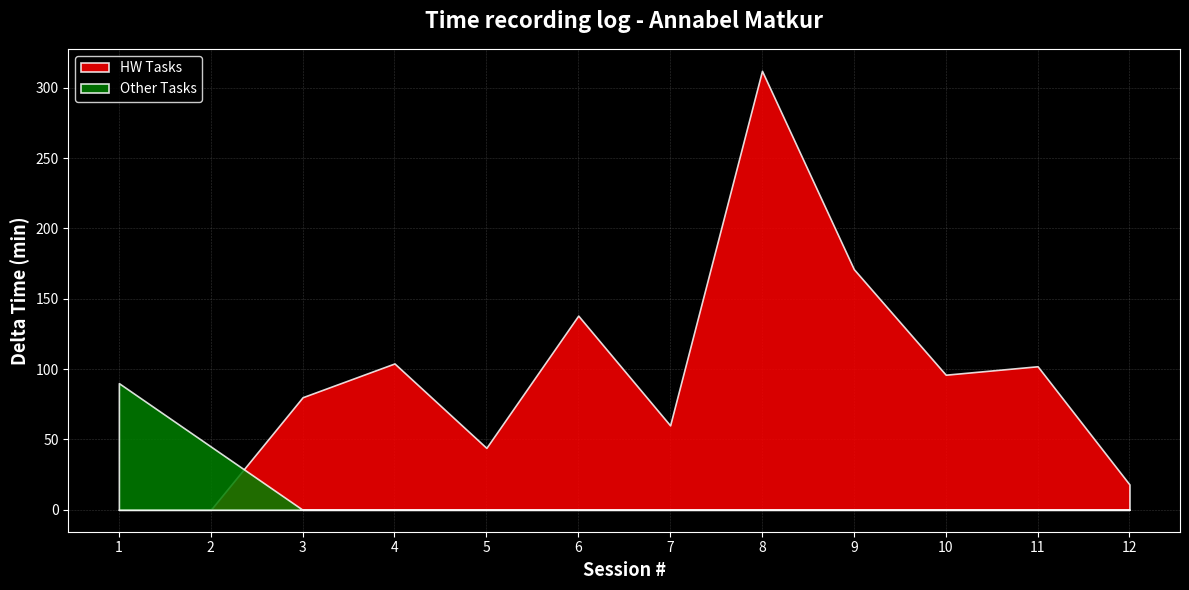

Which category has the lowest value across all series?

12